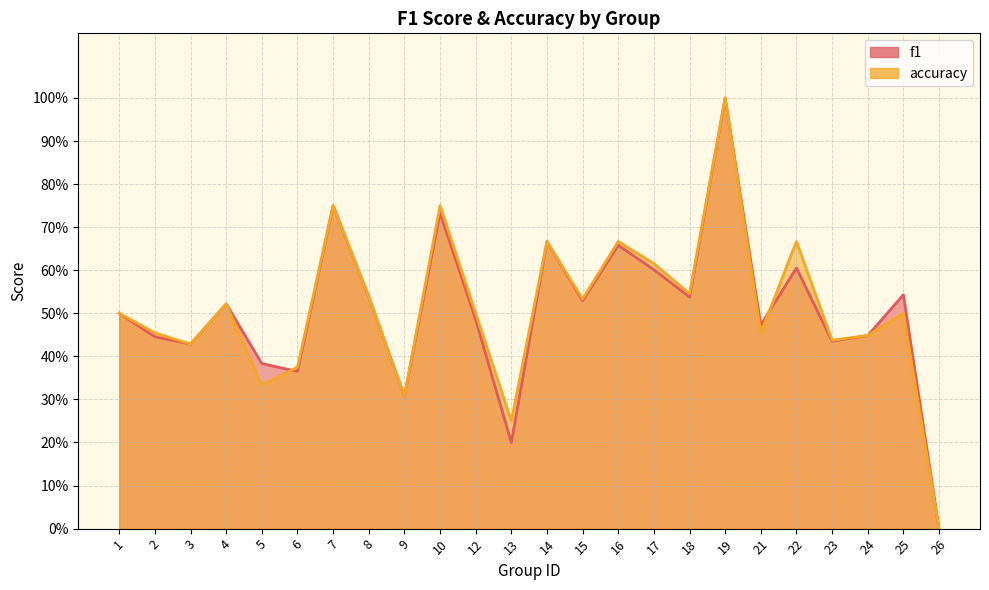

What is the value of the accuracy point at the 23rd from the left?

0.5